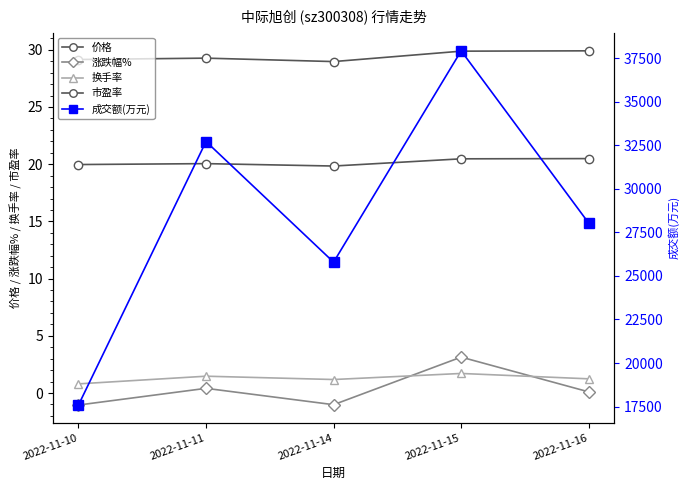

True or false: 价格 and 换手率 cross at least once.

False